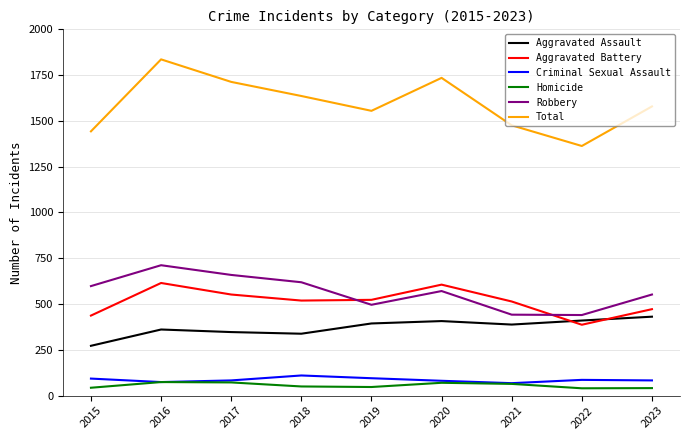

Count the number of data series in this chart.

6